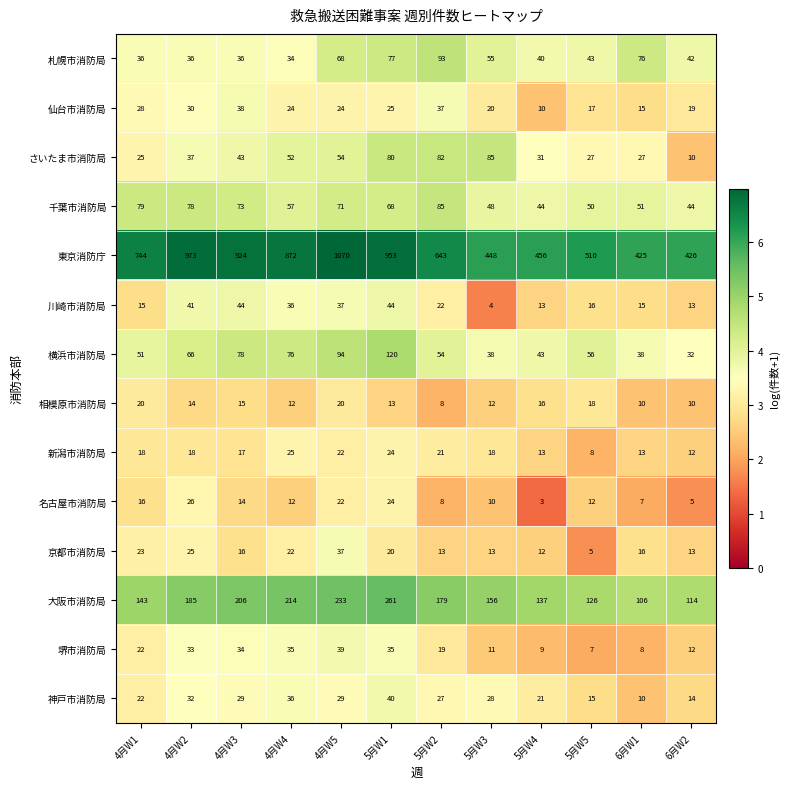

Is it true that 堺市消防局 equals 5 at 6月W1?

False